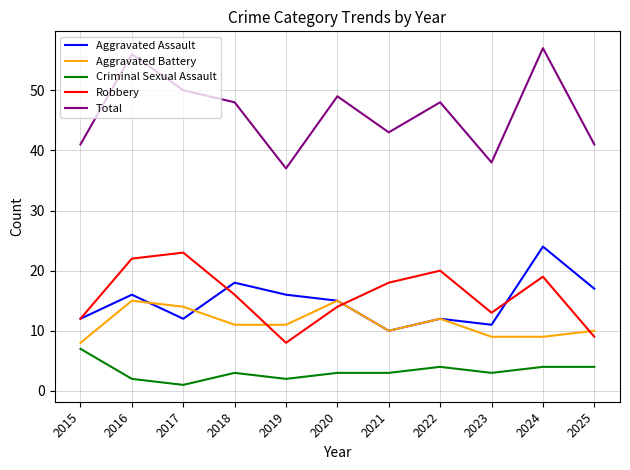

What is the maximum value for Criminal Sexual Assault?

7